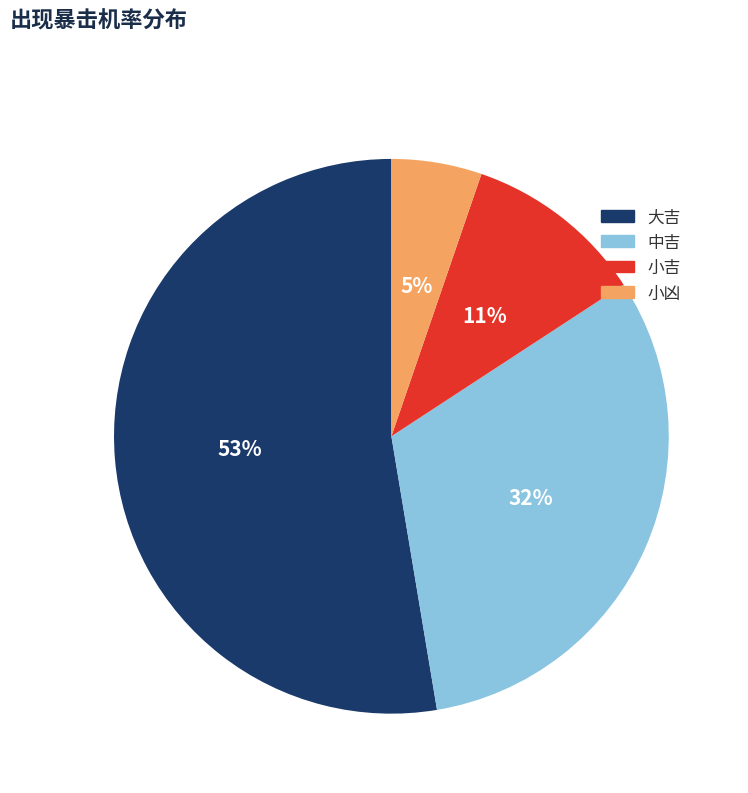

Which slice represents more than half of the pie?

大吉